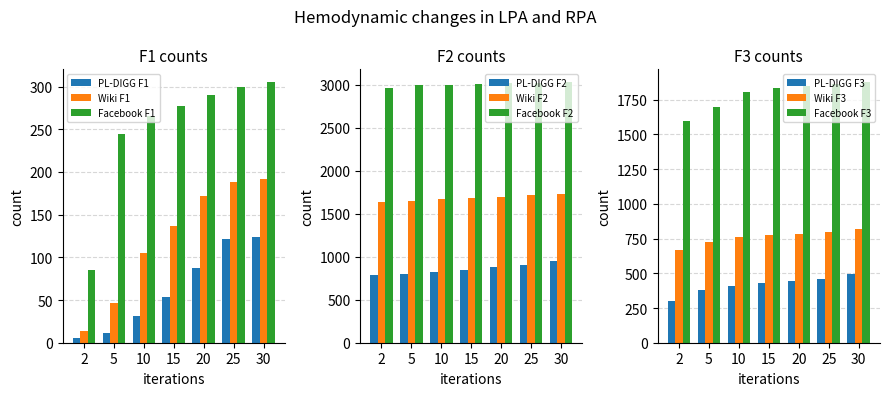

List the series in order of their peak value, lowest first.

PL-DIGG F1, Wiki F1, Facebook F1